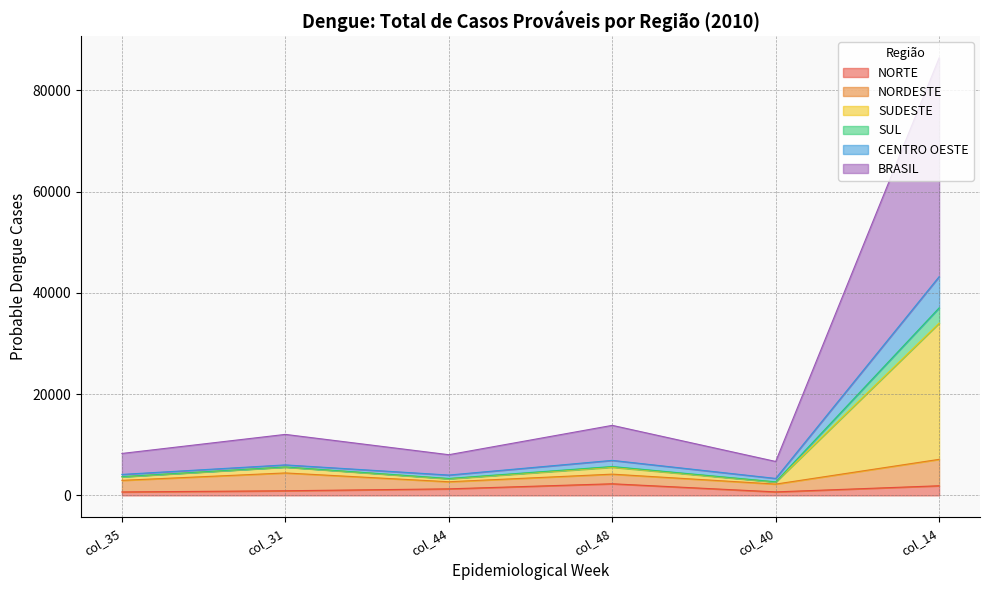

Where is the first local maximum for CENTRO OESTE?

col_31